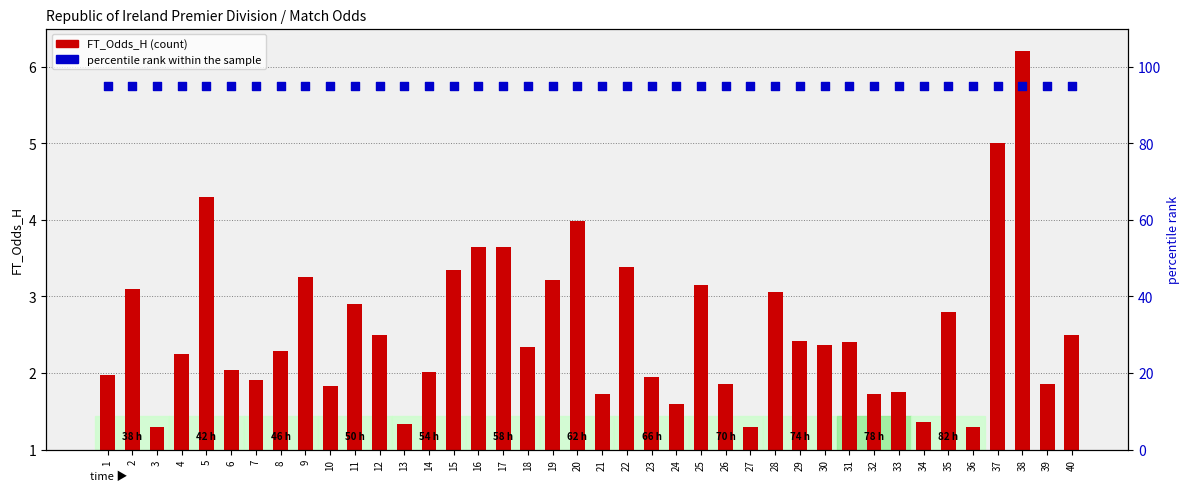

Is the value of FT_Odds_H at 35 greater than the value of percentile rank within the sample at 25?

No